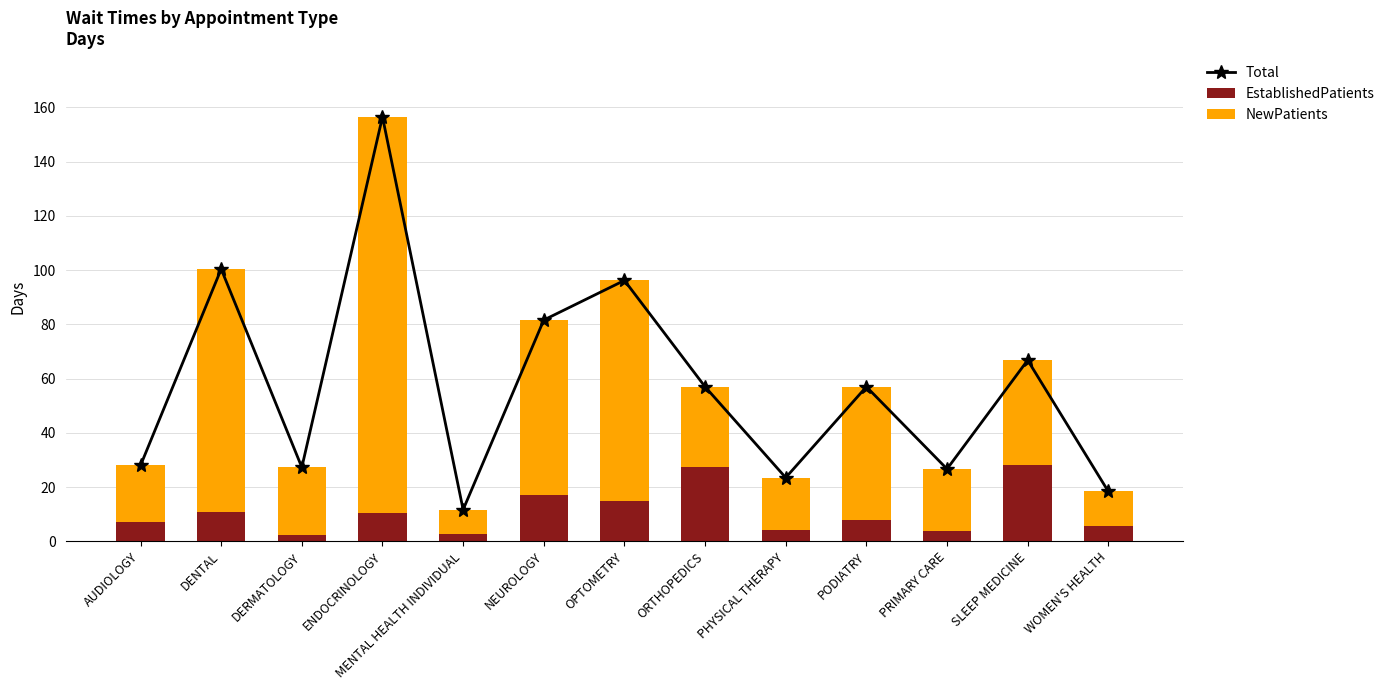

Reading left to right, list all the values displayed in this chart.

Total: AUDIOLOGY=28.0	DENTAL=100.4	DERMATOLOGY=27.3	ENDOCRINOLOGY=156.5	MENTAL HEALTH INDIVIDUAL=11.7	NEUROLOGY=81.6	OPTOMETRY=96.2	ORTHOPEDICS=57.0	PHYSICAL THERAPY=23.5	PODIATRY=57.0	PRIMARY CARE=26.7	SLEEP MEDICINE=66.8	WOMEN'S HEALTH=18.4
EstablishedPatients: AUDIOLOGY=7.2	DENTAL=11.0	DERMATOLOGY=2.3	ENDOCRINOLOGY=10.6	MENTAL HEALTH INDIVIDUAL=2.6	NEUROLOGY=17.2	OPTOMETRY=15.0	ORTHOPEDICS=27.5	PHYSICAL THERAPY=4.2	PODIATRY=7.8	PRIMARY CARE=3.7	SLEEP MEDICINE=28.1	WOMEN'S HEALTH=5.5
NewPatients: AUDIOLOGY=20.8	DENTAL=89.4	DERMATOLOGY=25.0	ENDOCRINOLOGY=145.9	MENTAL HEALTH INDIVIDUAL=9.1	NEUROLOGY=64.4	OPTOMETRY=81.2	ORTHOPEDICS=29.5	PHYSICAL THERAPY=19.3	PODIATRY=49.2	PRIMARY CARE=23.0	SLEEP MEDICINE=38.7	WOMEN'S HEALTH=12.9